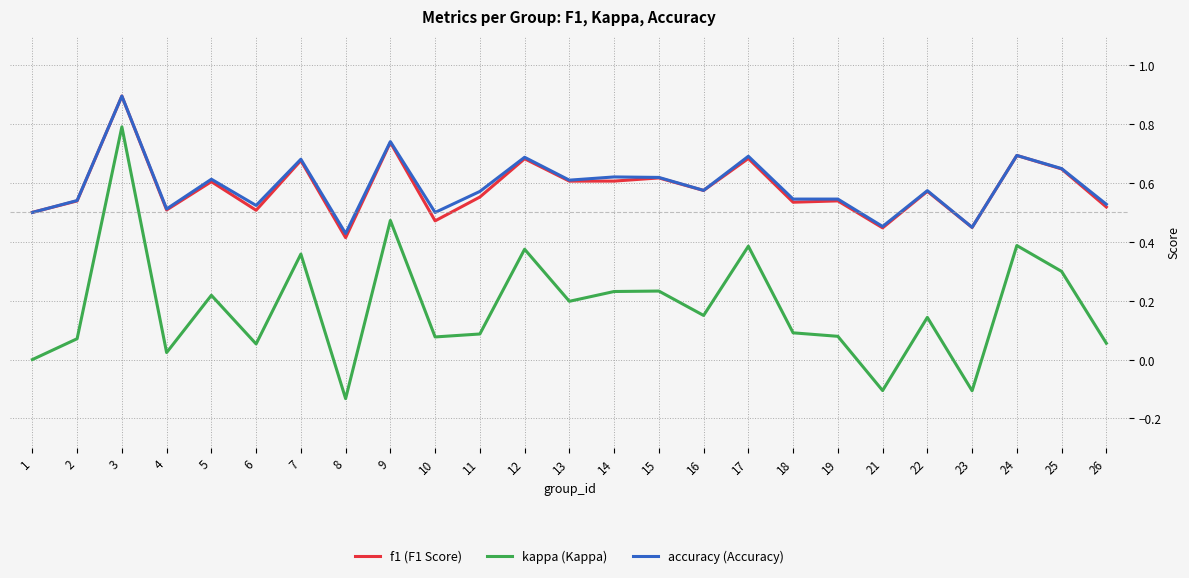

What is the total value across all series at 10?

1.0